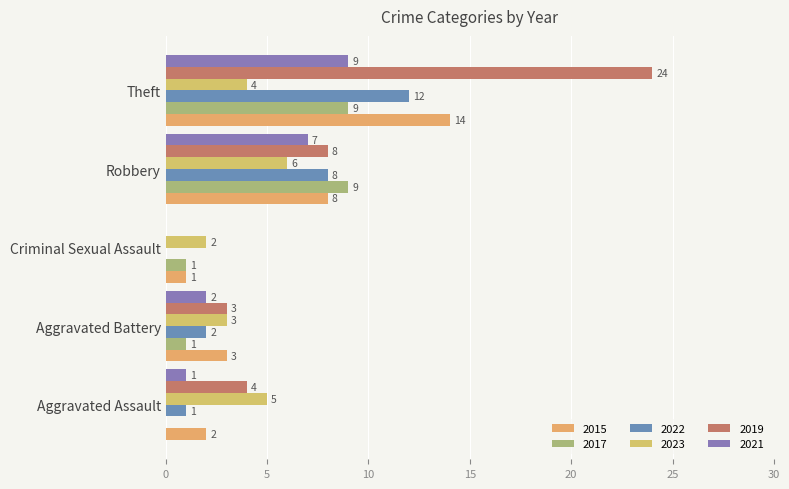

Between Criminal Sexual Assault and Theft, which series saw the biggest shift?

2019